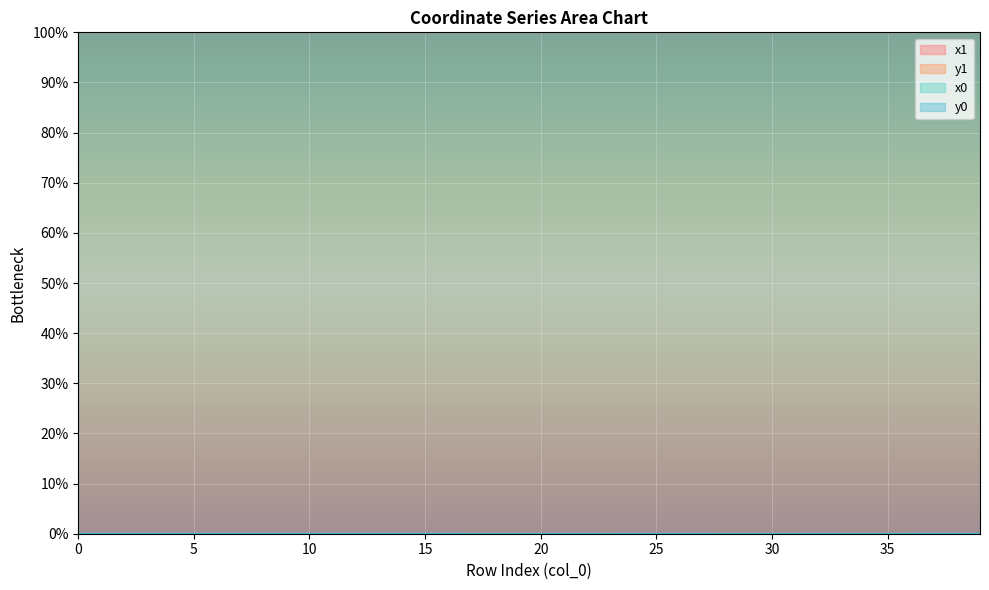

True or false: x1 and y0 cross at least once.

False